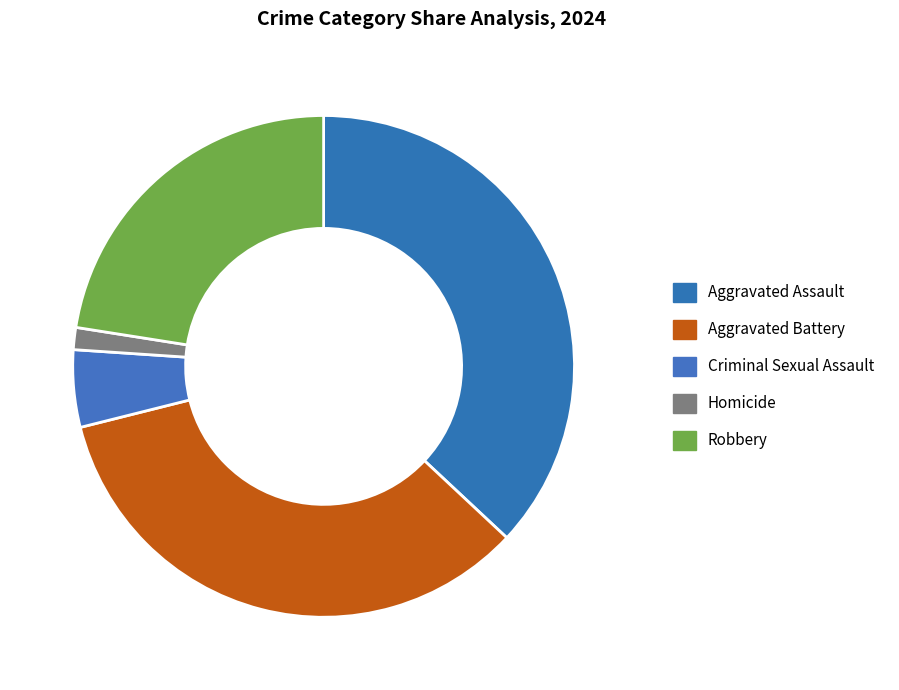

Which slice is the largest?

Aggravated Assault